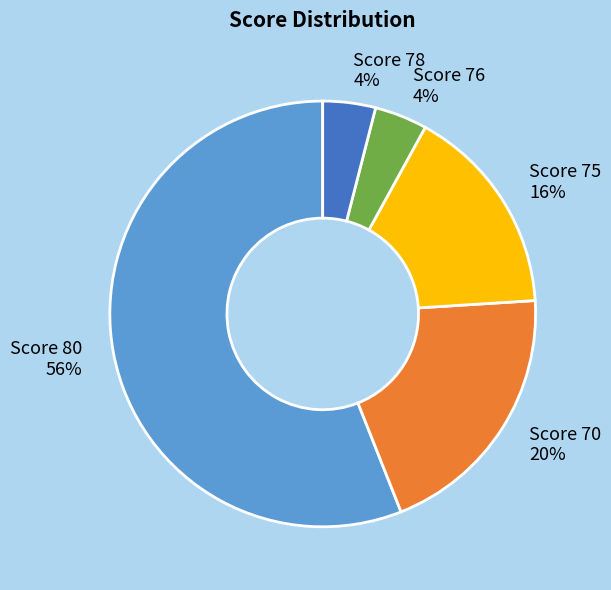

Count the number of slices in the pie.

5